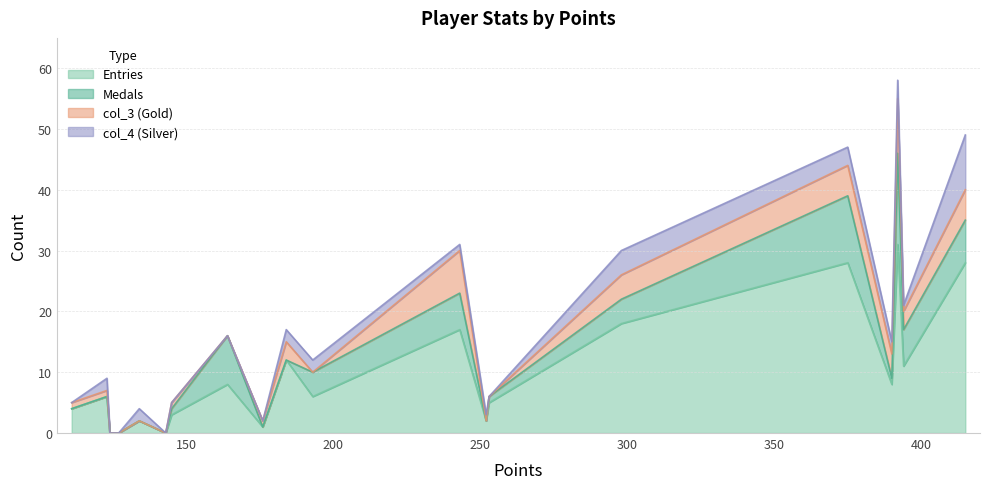

Reading right to left, transcribe all the data shown in this chart.

Medals: Derp=0	GravityBeatle=0	mdmason85=0	PK=0	Tom$=0	UrinalMike=0	Jukatox=1	SidedWilliams=8	Libre=0	ModestTomato=0	JJsrl=4	toburr=6	RSW=0	peaches=1	Larvi=4	Pogo=11	JeffCompass=1	sm27=15	Rimato=6	Despin=7
col_3: Derp=1	GravityBeatle=1	mdmason85=0	PK=0	Tom$=0	UrinalMike=0	Jukatox=1	SidedWilliams=0	Libre=1	ModestTomato=3	JJsrl=0	toburr=7	RSW=0	peaches=0	Larvi=4	Pogo=5	JeffCompass=4	sm27=9	Rimato=3	Despin=5
col_4: Derp=0	GravityBeatle=2	mdmason85=0	PK=0	Tom$=2	UrinalMike=0	Jukatox=0	SidedWilliams=0	Libre=0	ModestTomato=2	JJsrl=2	toburr=1	RSW=1	peaches=0	Larvi=4	Pogo=3	JeffCompass=2	sm27=3	Rimato=1	Despin=9
Entries: Derp=4	GravityBeatle=6	mdmason85=0	PK=0	Tom$=2	UrinalMike=0	Jukatox=3	SidedWilliams=8	Libre=1	ModestTomato=12	JJsrl=6	toburr=17	RSW=2	peaches=5	Larvi=18	Pogo=28	JeffCompass=8	sm27=31	Rimato=11	Despin=28